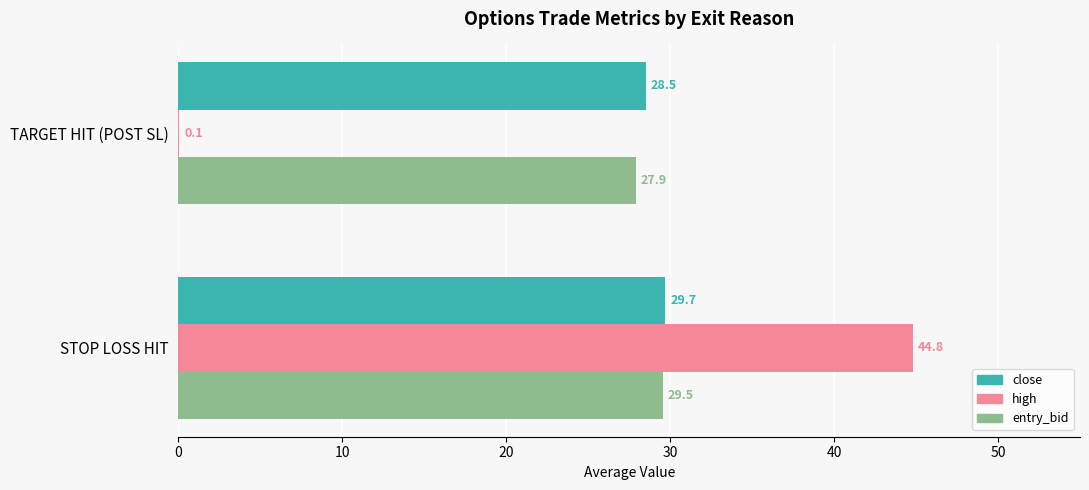

True or false: close has a value of 43.8 at STOP LOSS HIT.

False